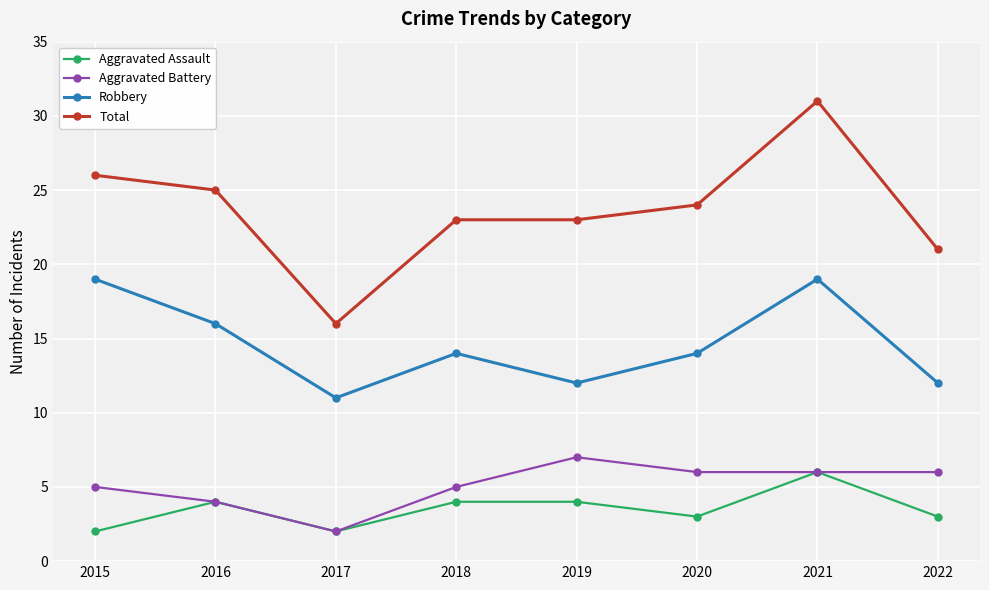

What is the value of the Total point at the 5th from the left?

23